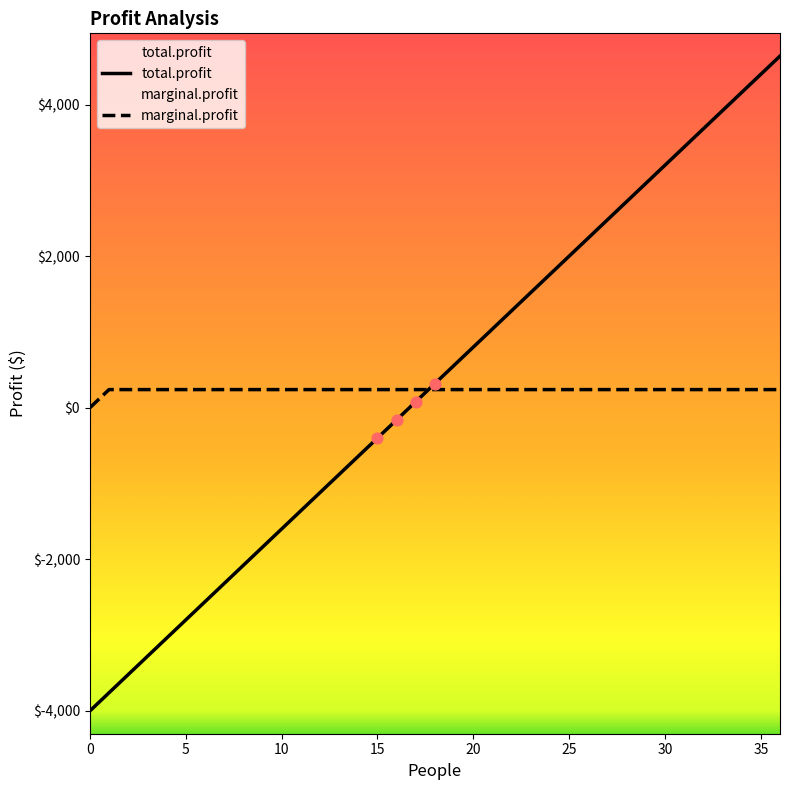

Which series reaches the maximum Y coordinate?

total.profit